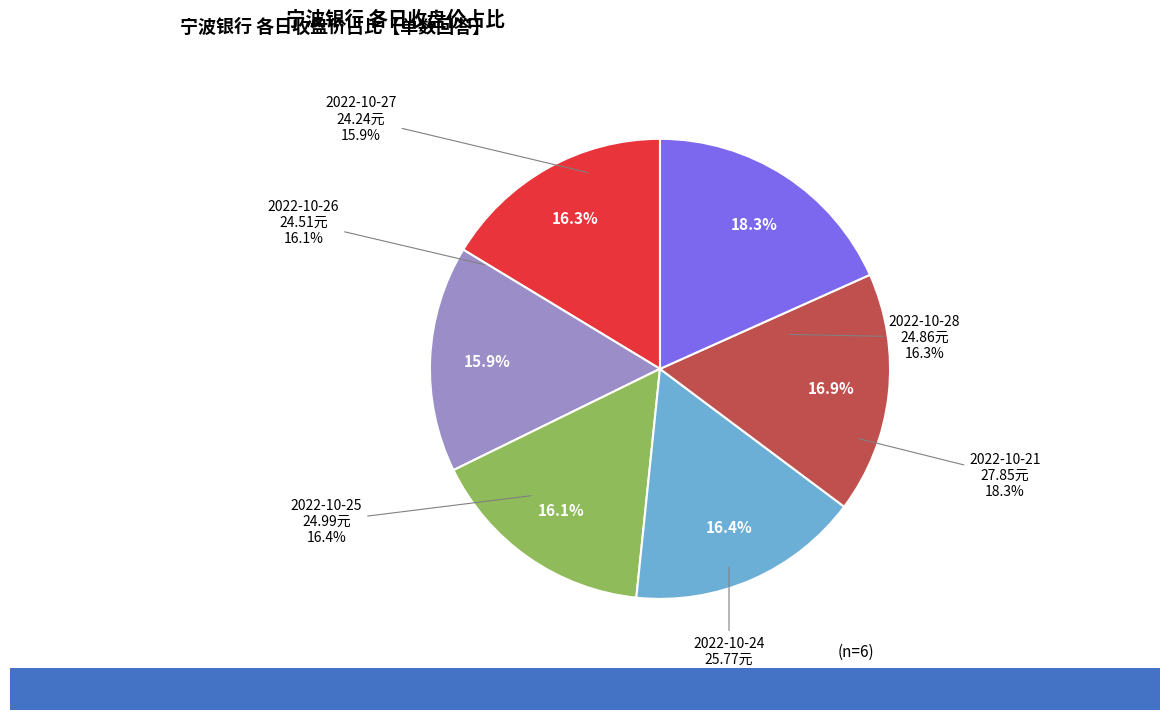

Is there a majority slice in this chart?

No